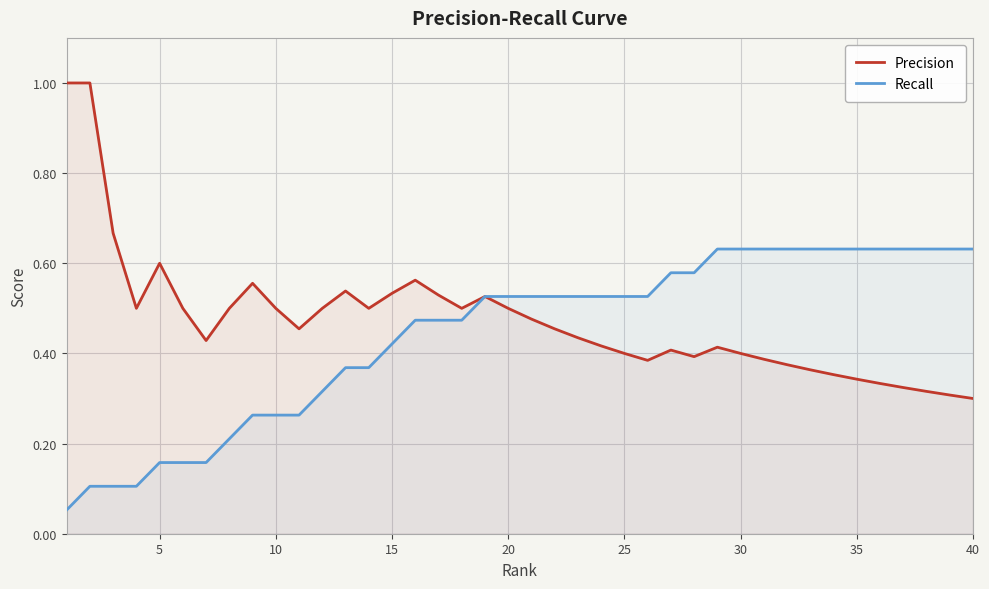

The value of Precision at 20 is 0.5. True or false?

True